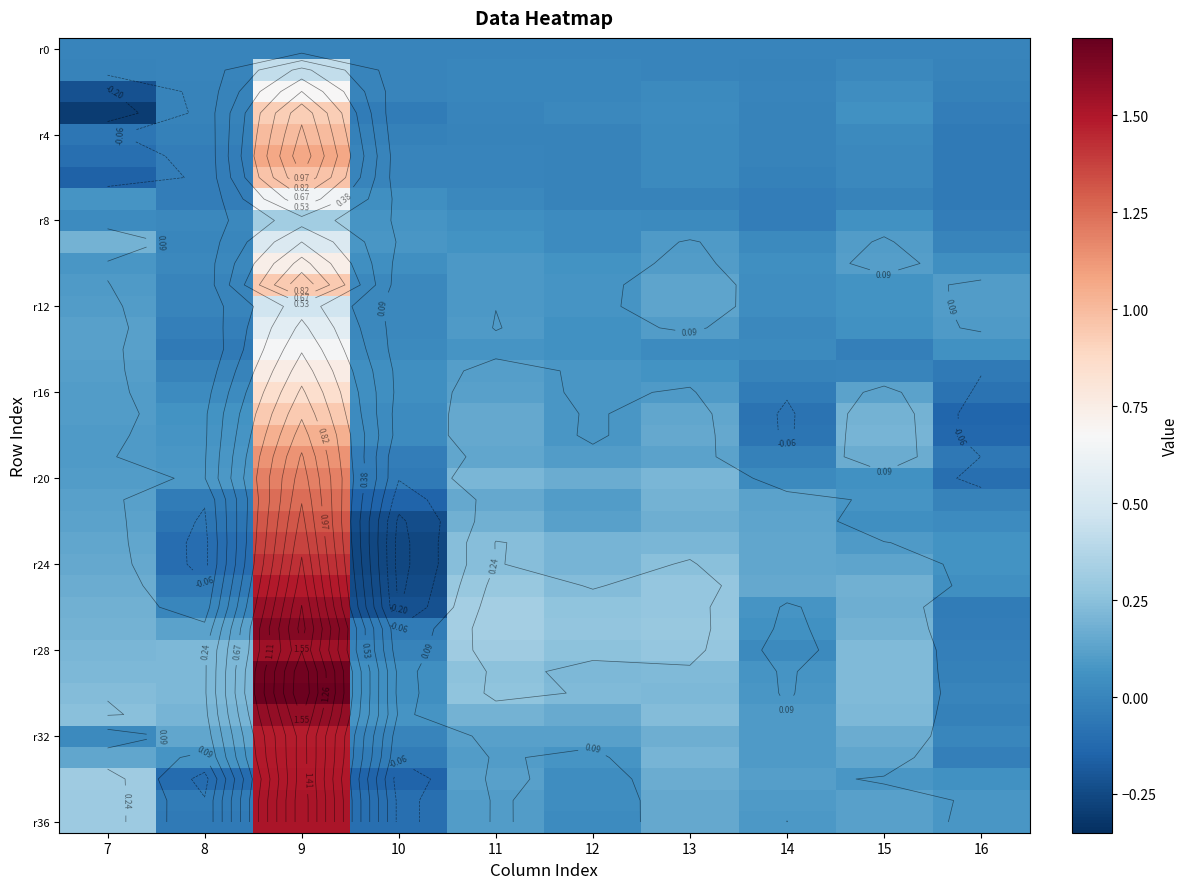

How many values in the r16 series exceed 0?

8